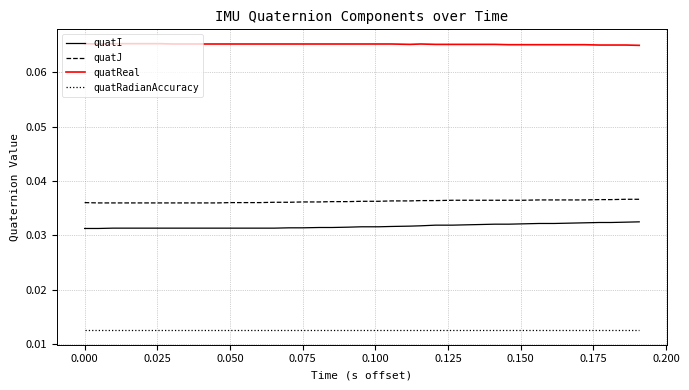

Rank the series by their maximum value, from lowest to highest.

quatRadianAccuracy, quatI, quatJ, quatReal